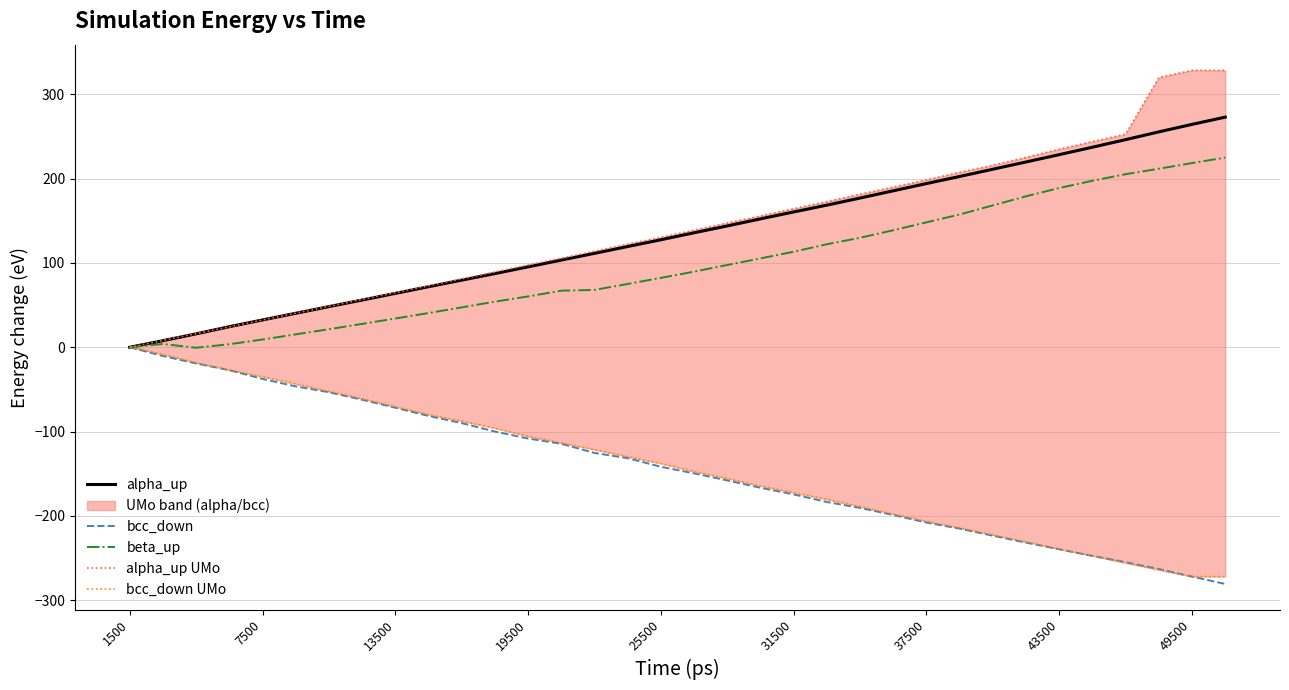

What is the maximum value for alpha_up?

273.0